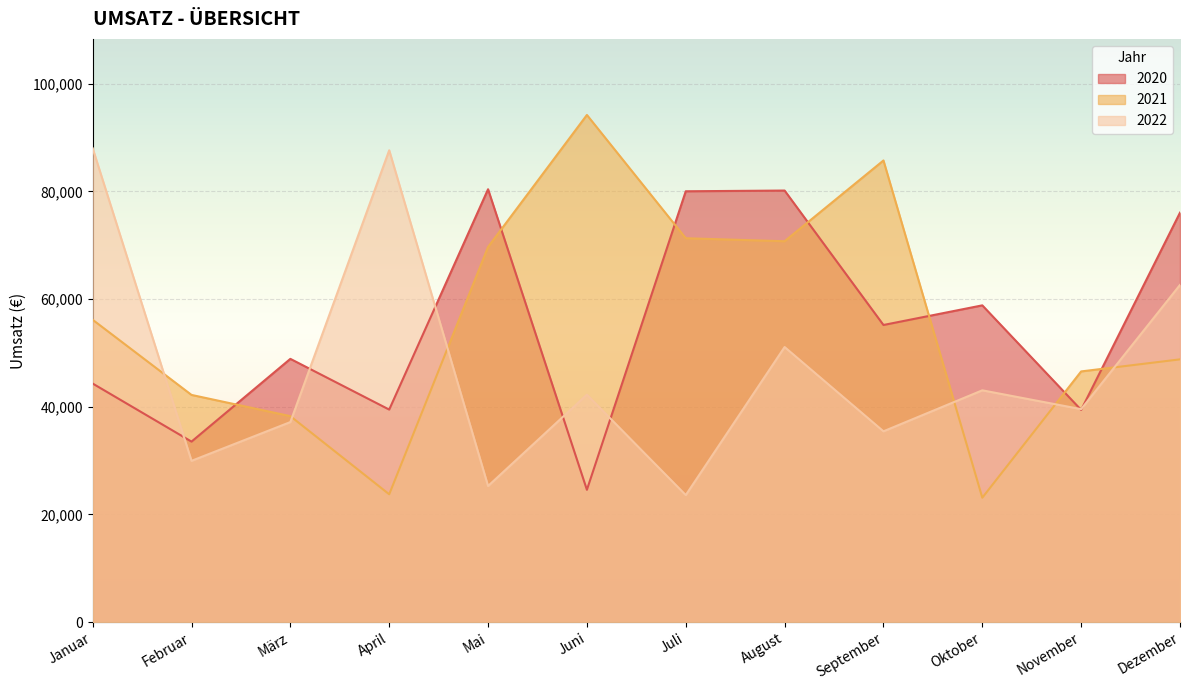

How many lines are shown in the chart?

3